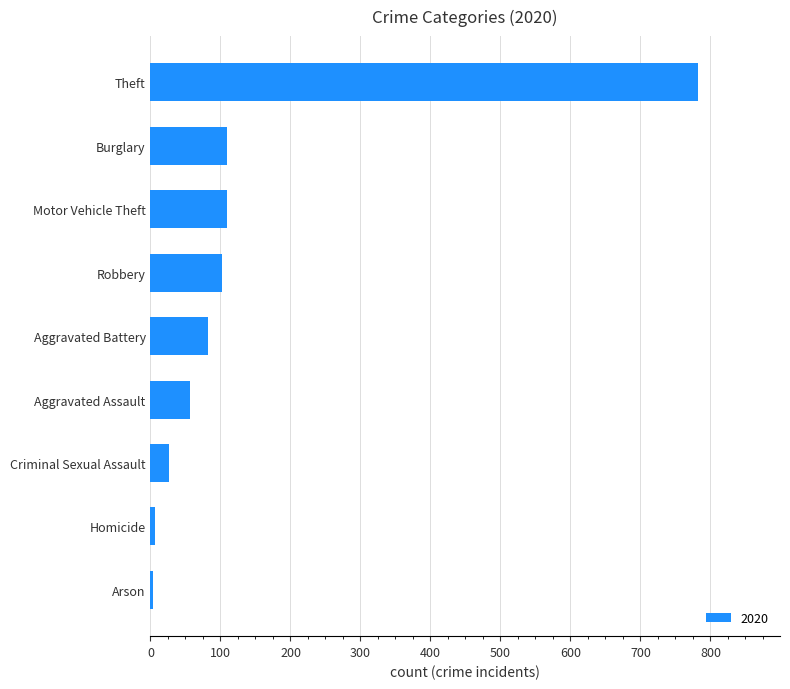

What is the difference between the values at Aggravated Assault and Aggravated Battery?

26